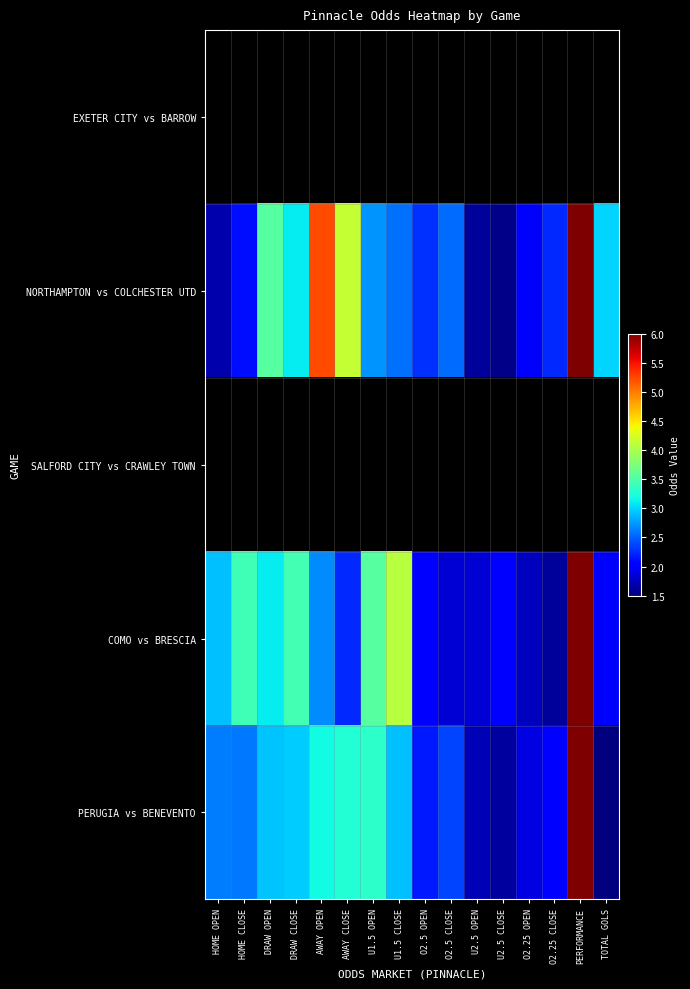

How many series are shown in this chart?

5